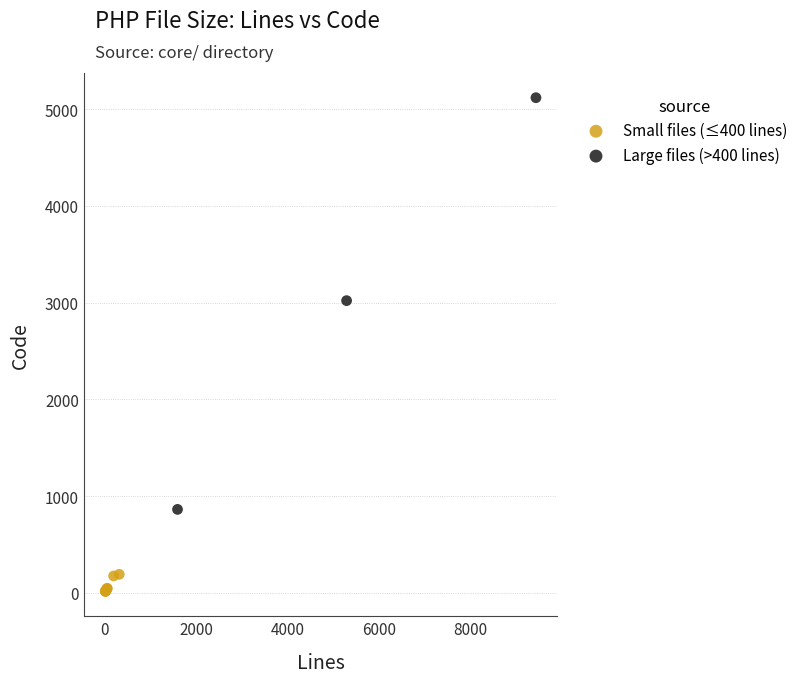

Which series reaches the minimum Y coordinate?

Small files (≤400 lines)